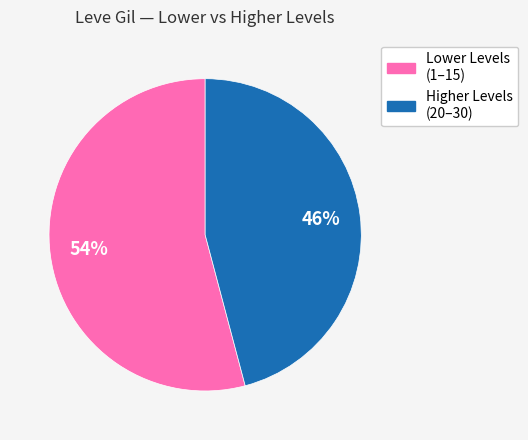

To the nearest percent, what is the difference between the largest and smallest slice percentages?

8%